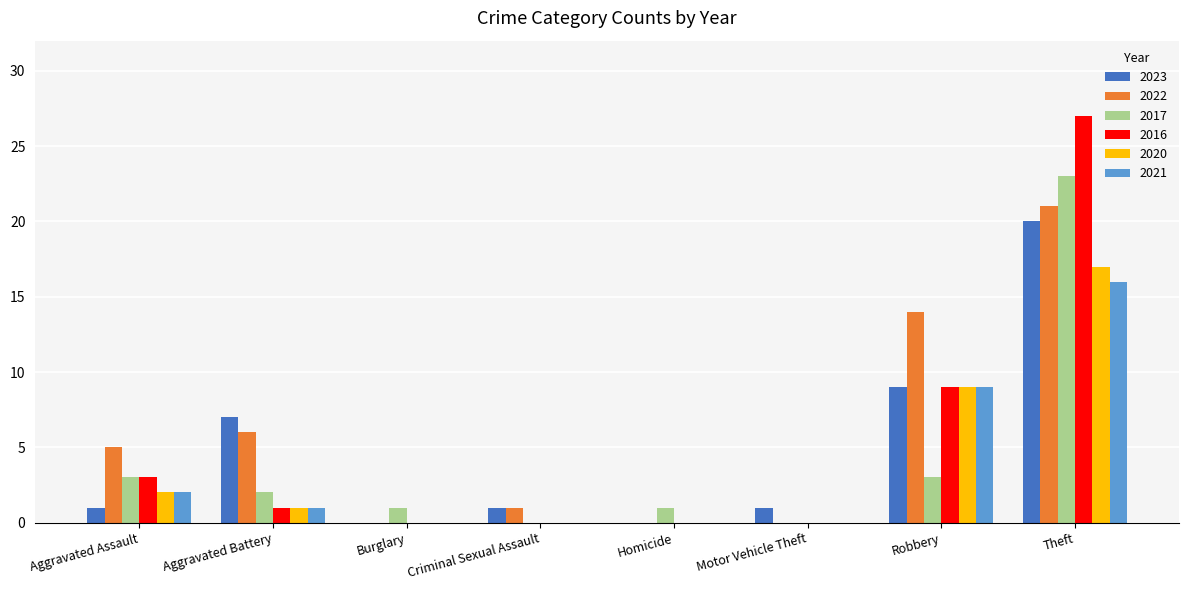

True or false: 2020 has a value of 17 at Theft.

True